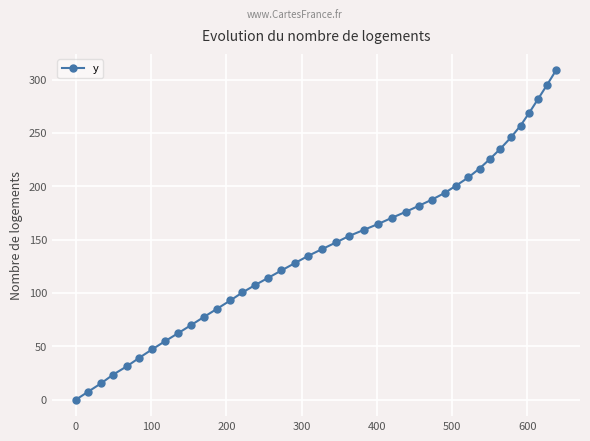

Does the chart have visible grid lines?

Yes